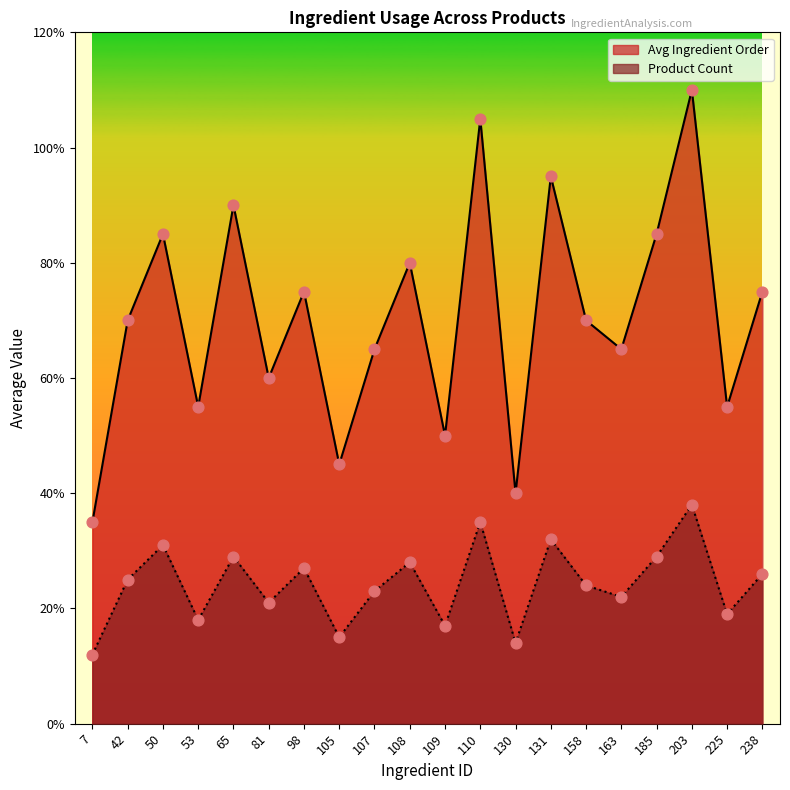

What are all the series names shown in the legend?

Avg Ingredient Order, Product Count